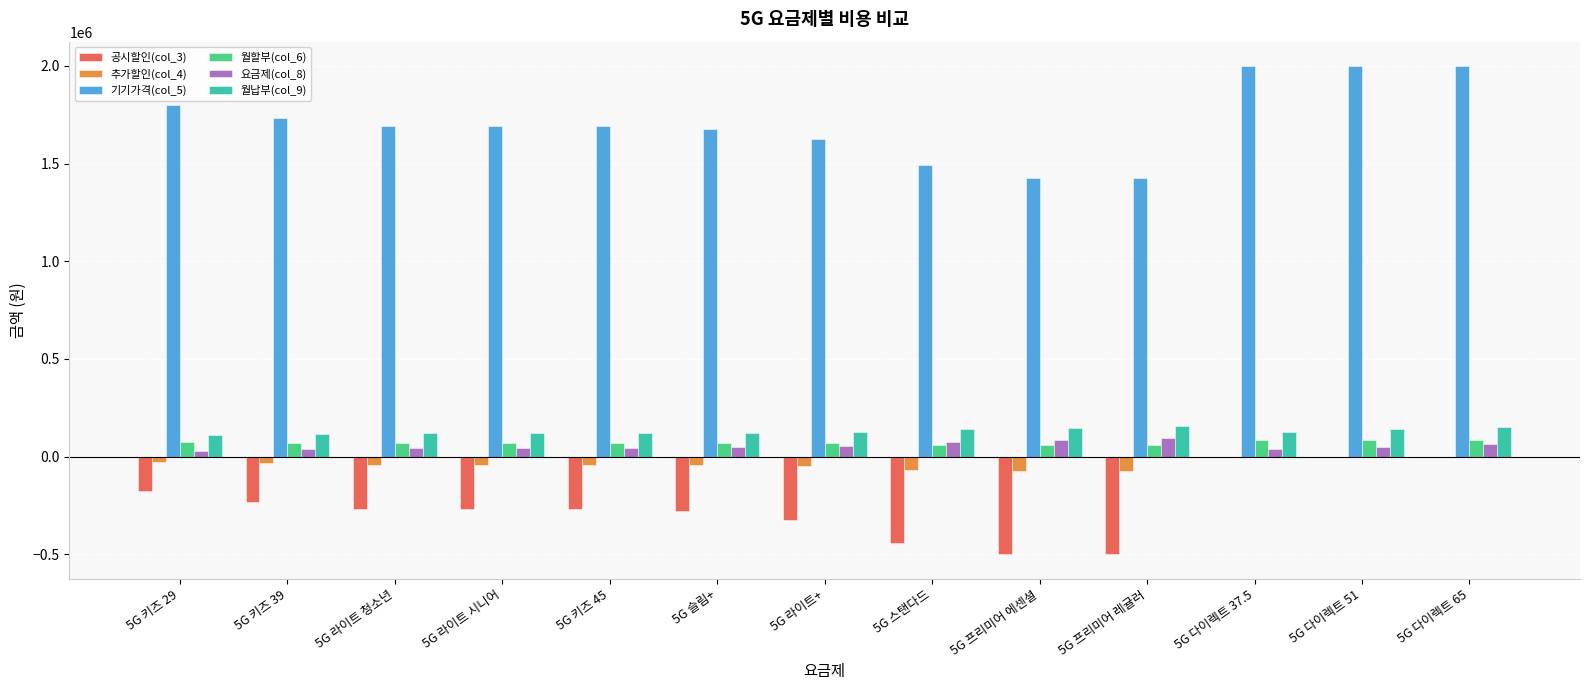

Which series has the widest spread of values?

기기가격(col_5)